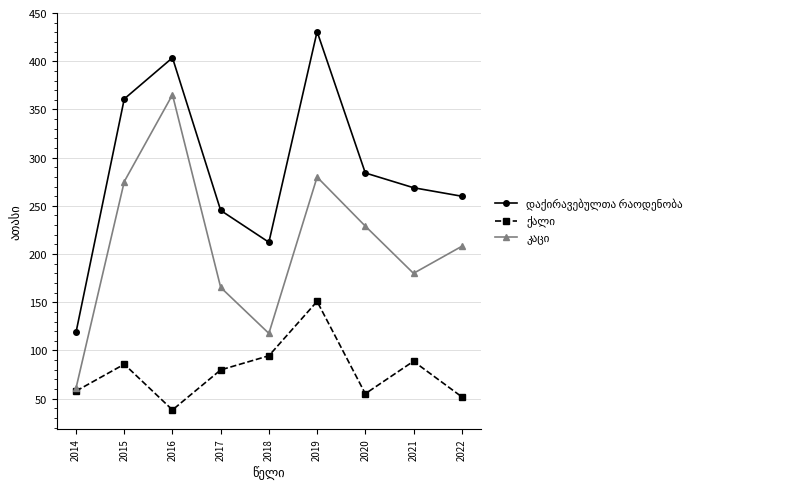

What is the total value across all series at 2014?

238.1